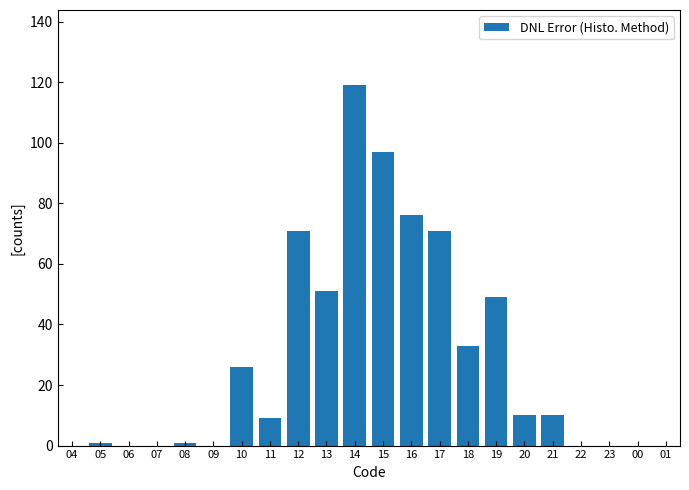

Which has a higher value, 17 or 20?

17